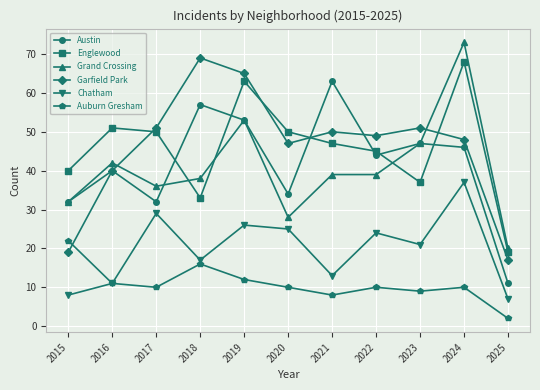

Rank the series at 2020 from lowest to highest value.

Auburn Gresham, Chatham, Grand Crossing, Austin, Garfield Park, Englewood